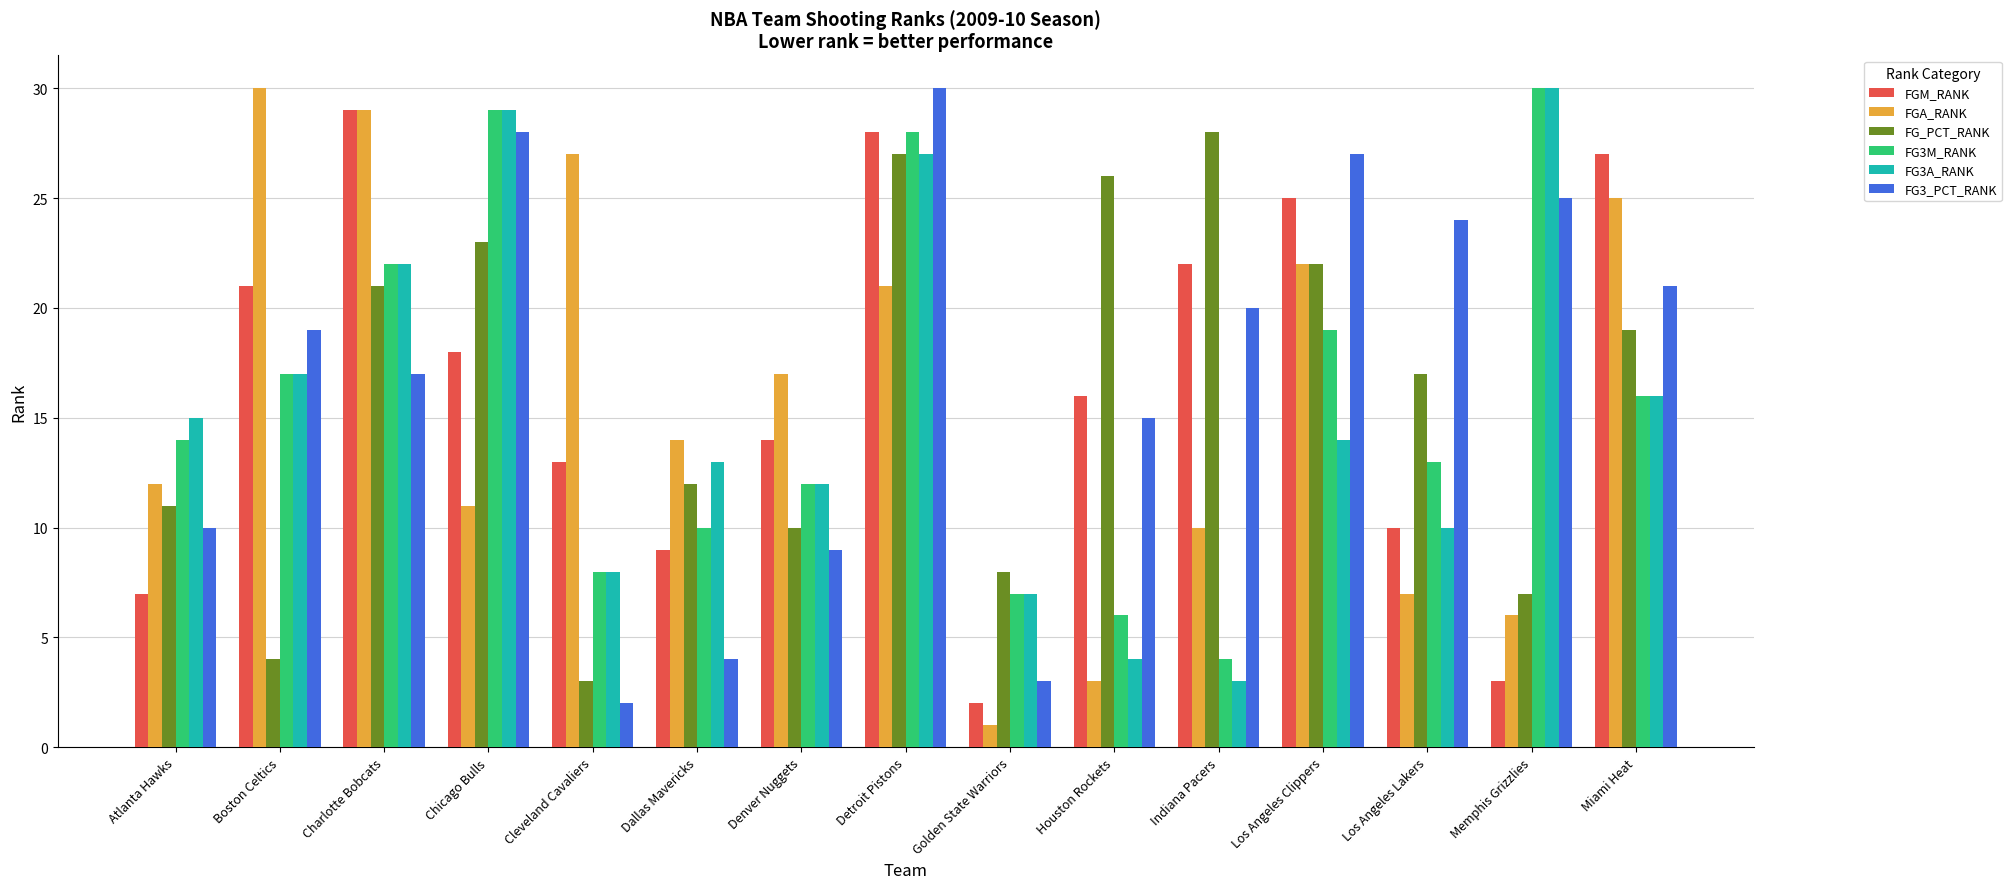

List the labels in order of FG3A_RANK value, largest first.

Memphis Grizzlies, Chicago Bulls, Detroit Pistons, Charlotte Bobcats, Boston Celtics, Miami Heat, Atlanta Hawks, Los Angeles Clippers, Dallas Mavericks, Denver Nuggets, Los Angeles Lakers, Cleveland Cavaliers, Golden State Warriors, Houston Rockets, Indiana Pacers